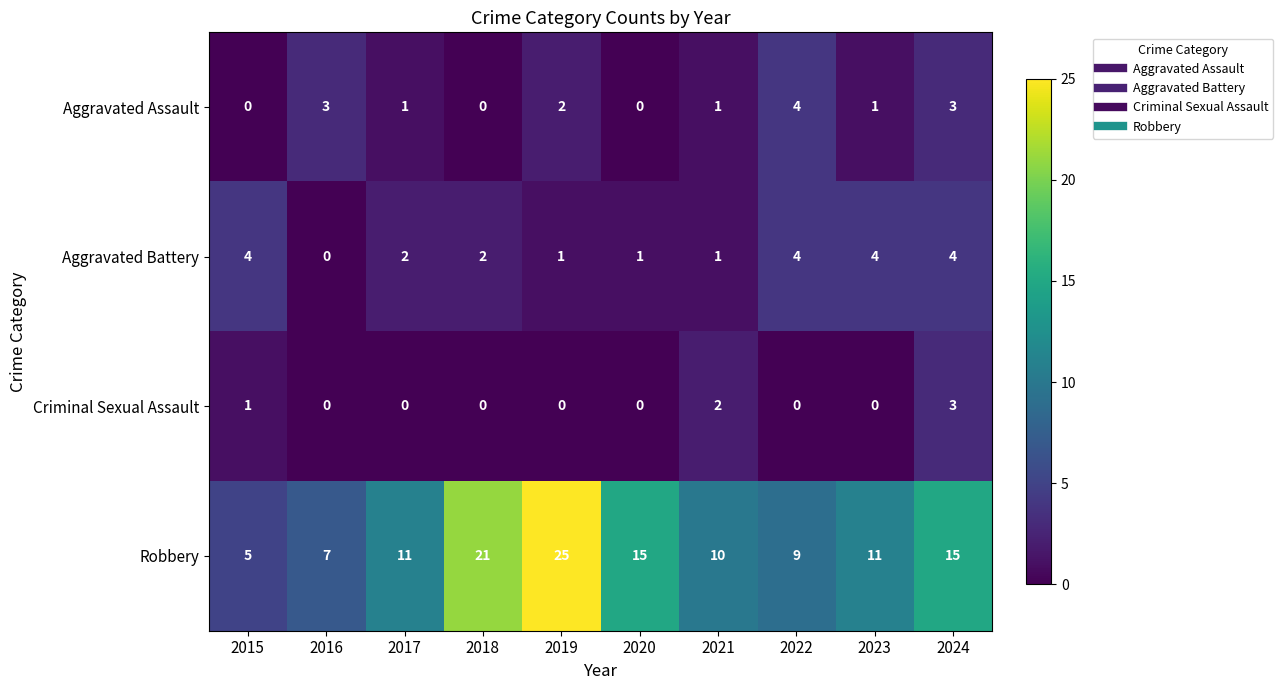

What is the maximum value shown in the chart?

25